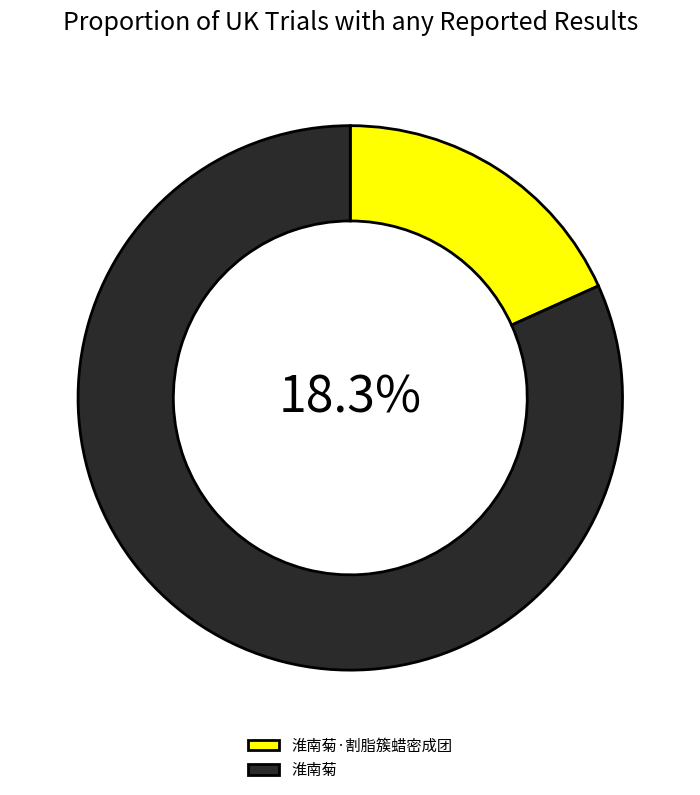

Which category has the smallest portion of the pie?

淮南菊·割脂簇蜡密成团